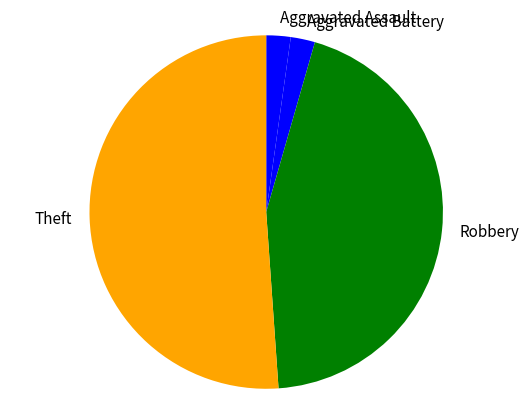

Approximately how many times larger is the value at Theft compared to Robbery?

1.2